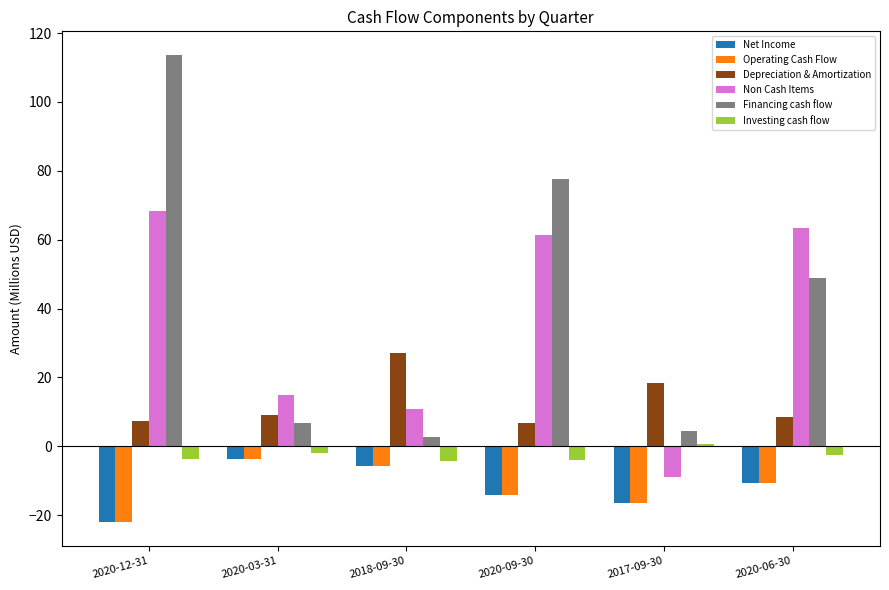

How many groups of bars are there?

6